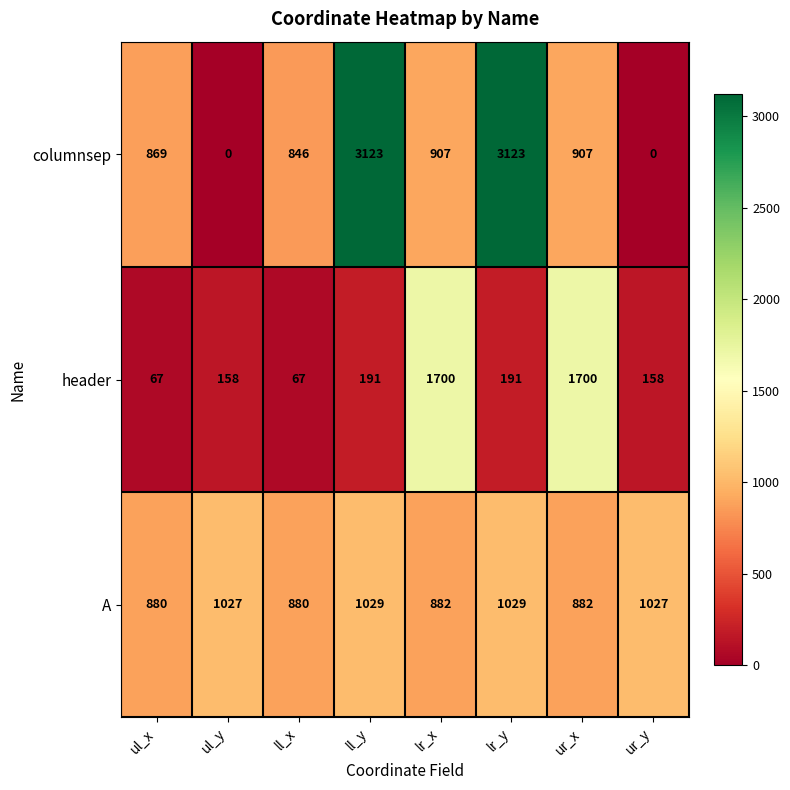

Where does the columnsep series first go above 907?

ll_y